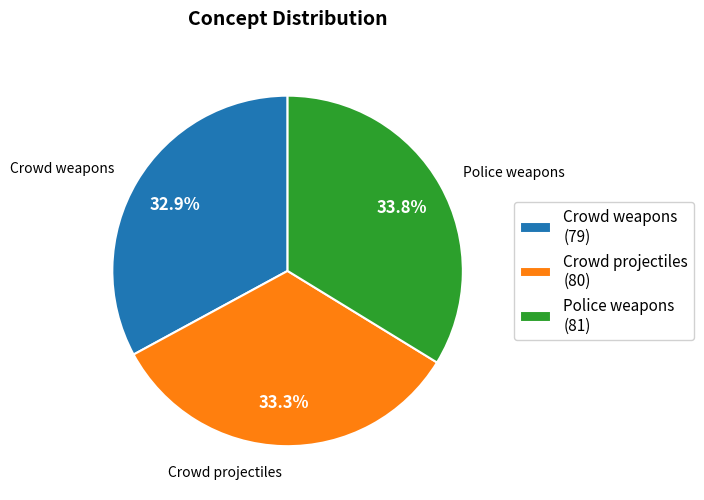

Combined, what portion of the pie is Police weapons and Crowd weapons?

66.7%